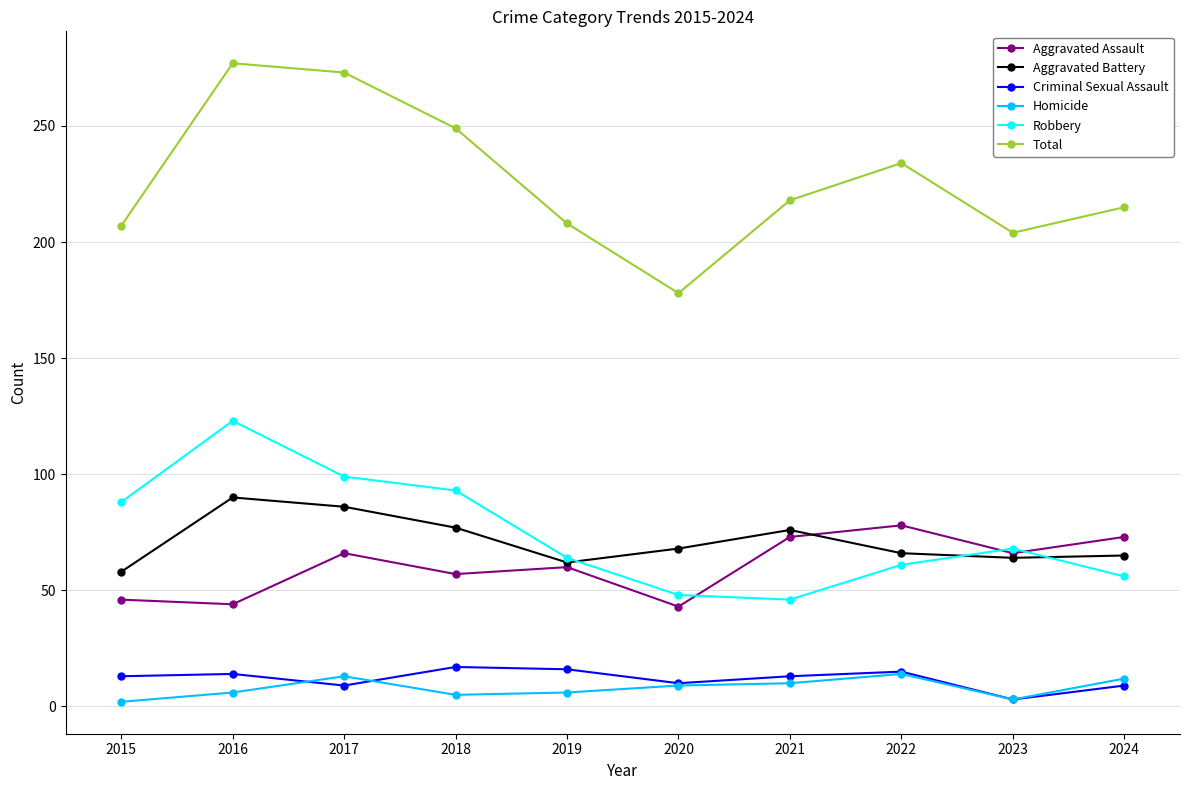

Does the chart display data point markers on the line(s)?

Yes